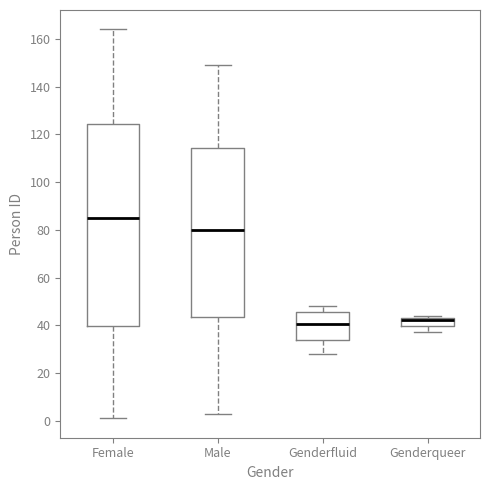

Comparing the boxes themselves (not the whiskers), which one is the tallest?

Female